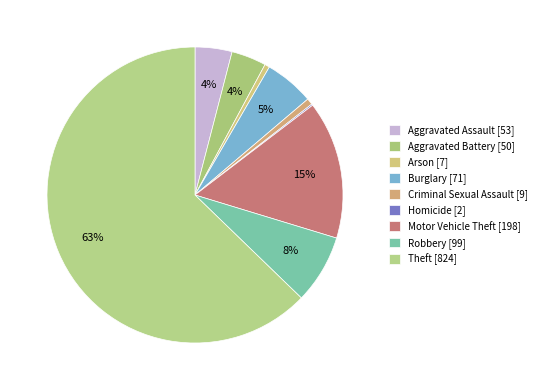

What percentage is the Aggravated Battery slice, to the nearest percent?

4%